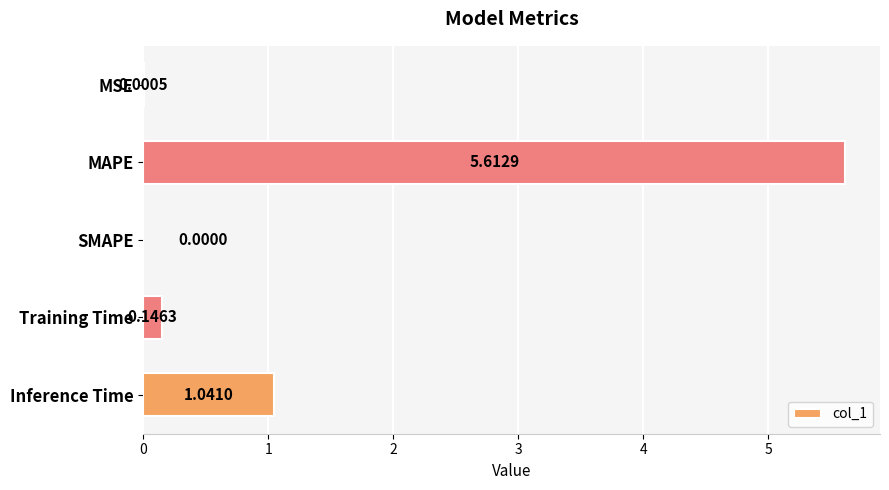

Count the number of data series in this chart.

1